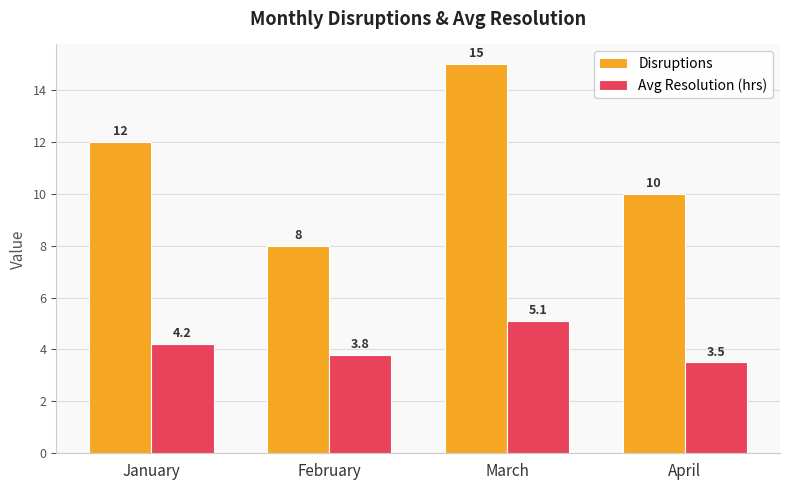

At March, list the series in order from largest to smallest.

Disruptions, Avg Resolution (hrs)